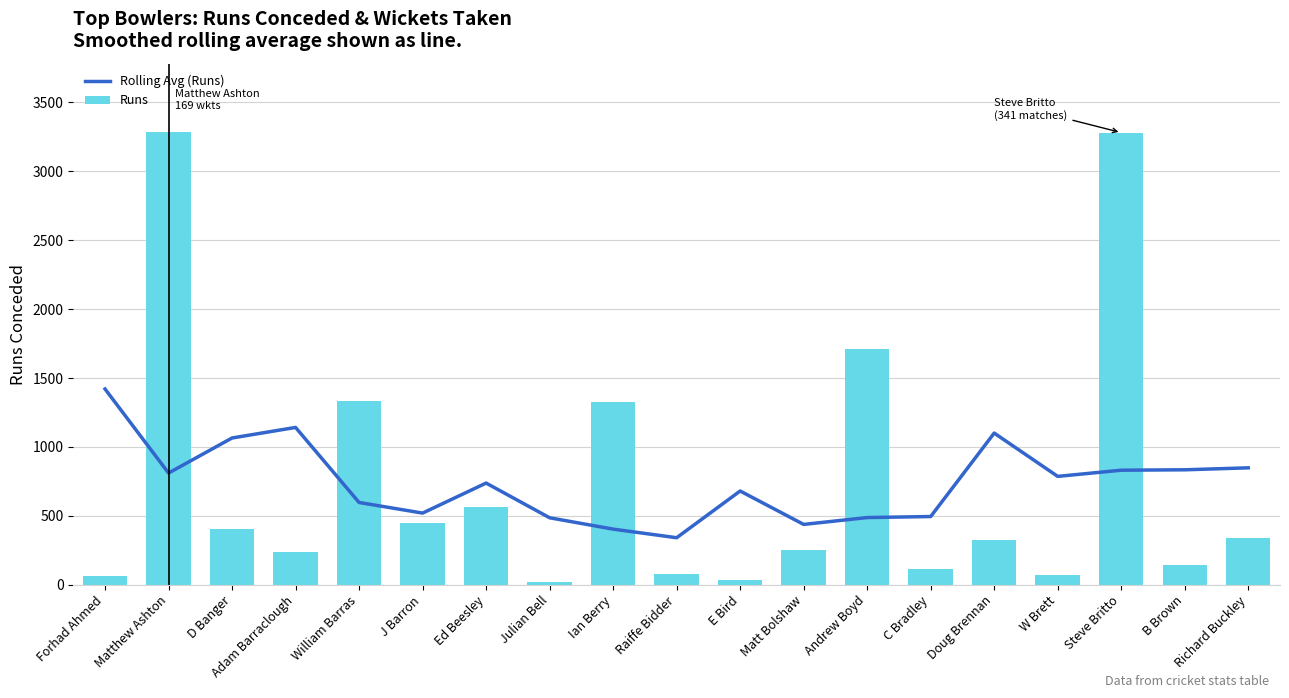

True or false: Runs has a value of 226.7 at B Brown.

False